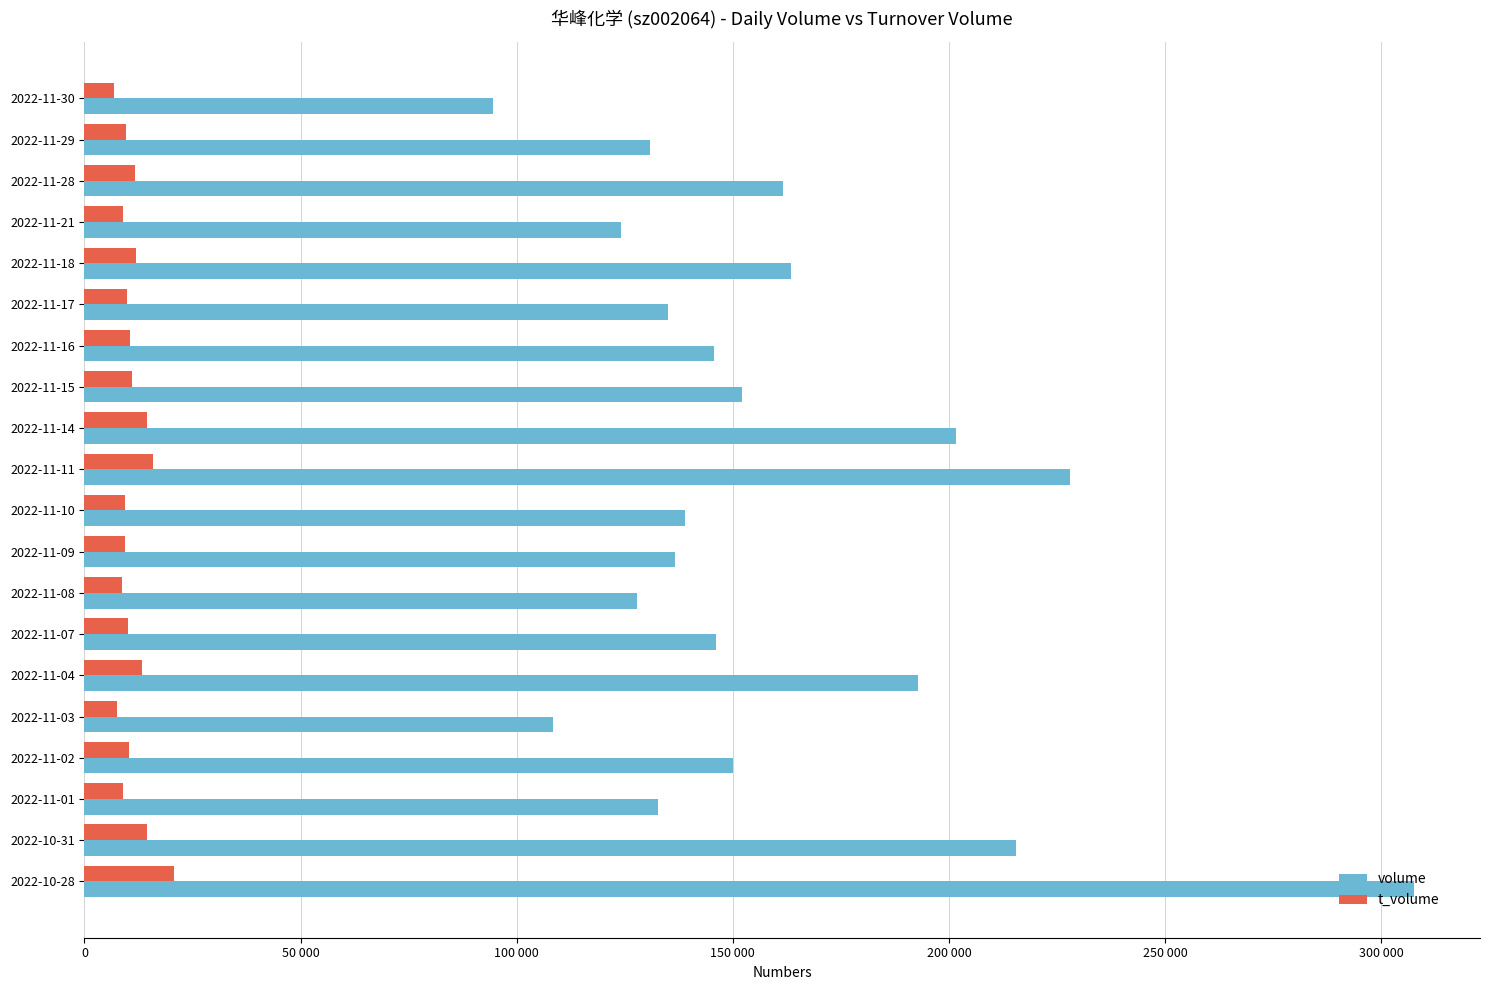

At how many categories does at least one series exceed 30034?

20